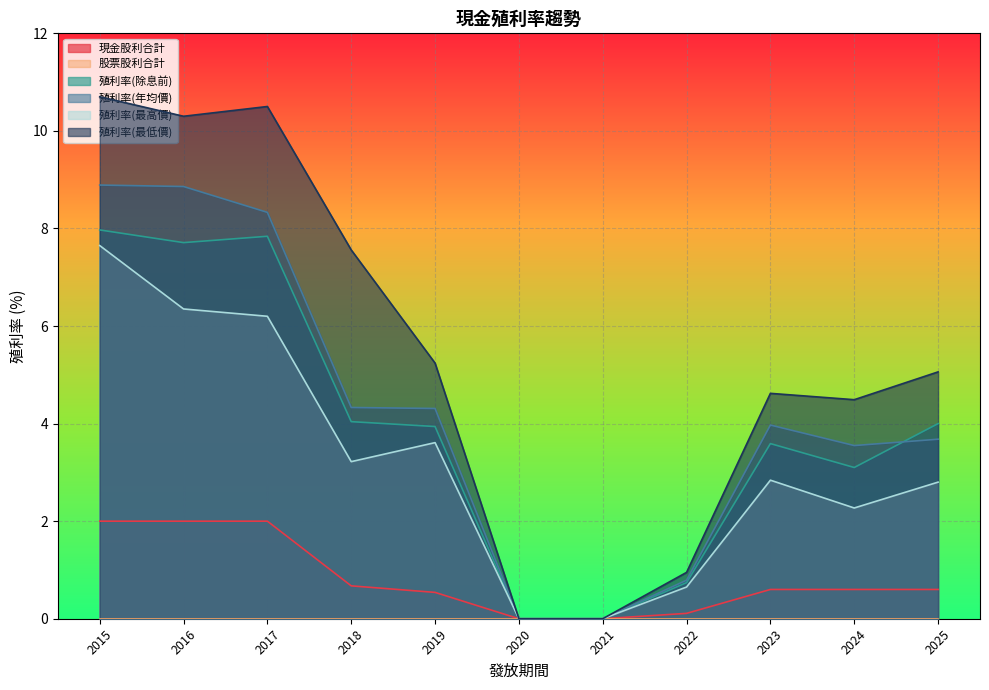

Is it true that 殖利率(最高價) equals 4.0 at 2016?

False